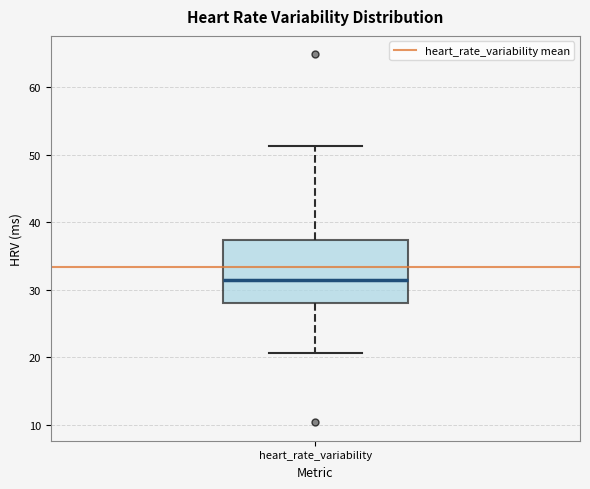

Read this box plot against the y-axis: the position of the median line, the range covered by the box, and the ends of both whiskers. The values are not printed on the chart, so give them approximately, as read against the axis.

median 31, box 28 to 37, whiskers 21 to 51